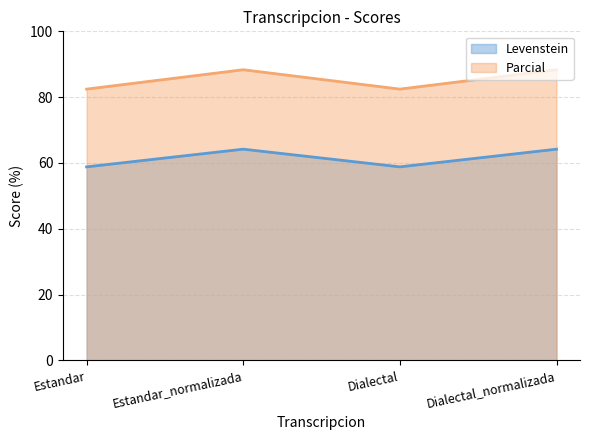

Between Estandar and Estandar_normalizada, which is larger?

Estandar_normalizada